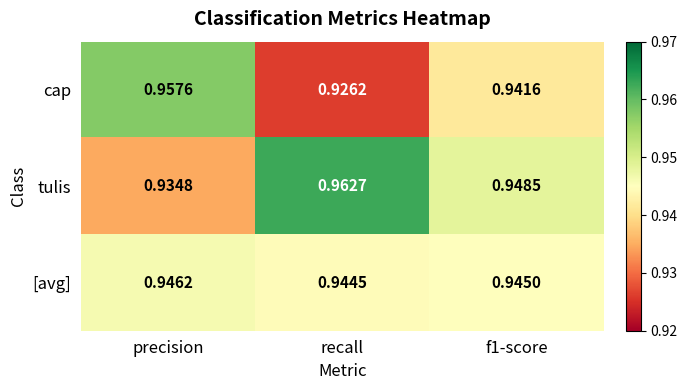

Which series has the widest spread of values?

cap